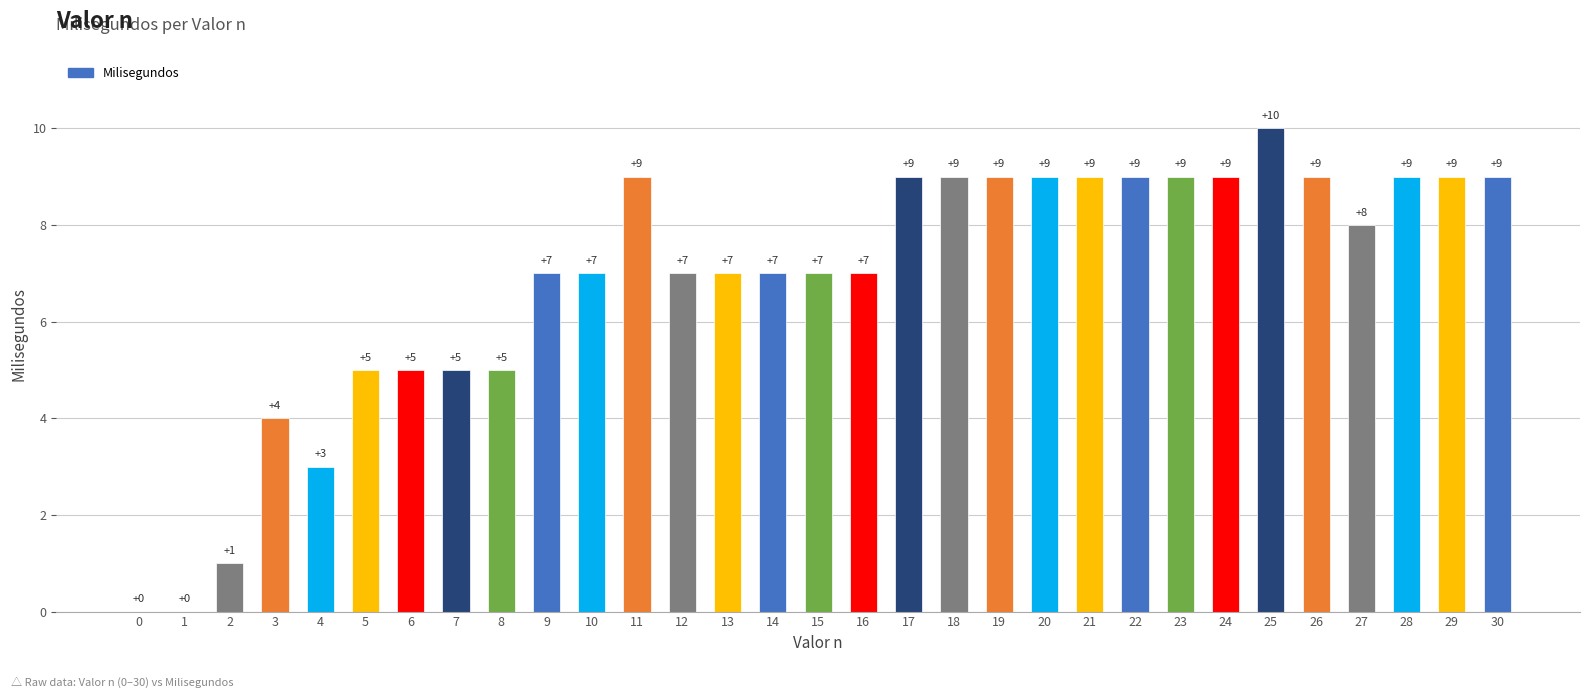

Which category has the highest value across all series?

25